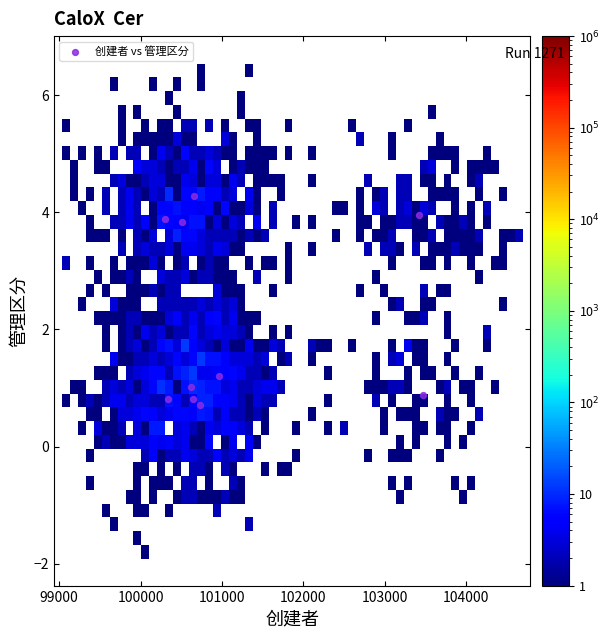

What is the range of Y values (max minus min)?

3.6